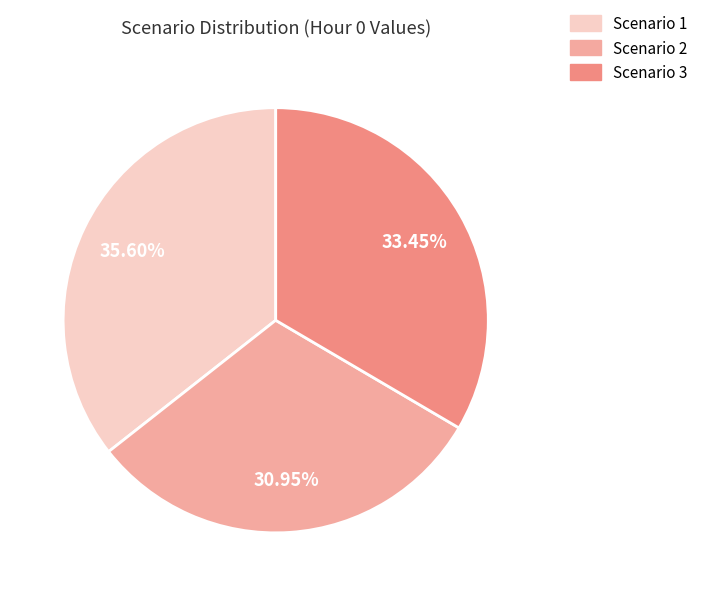

Rank the categories by value from lowest to highest.

Scenario 2, Scenario 3, Scenario 1